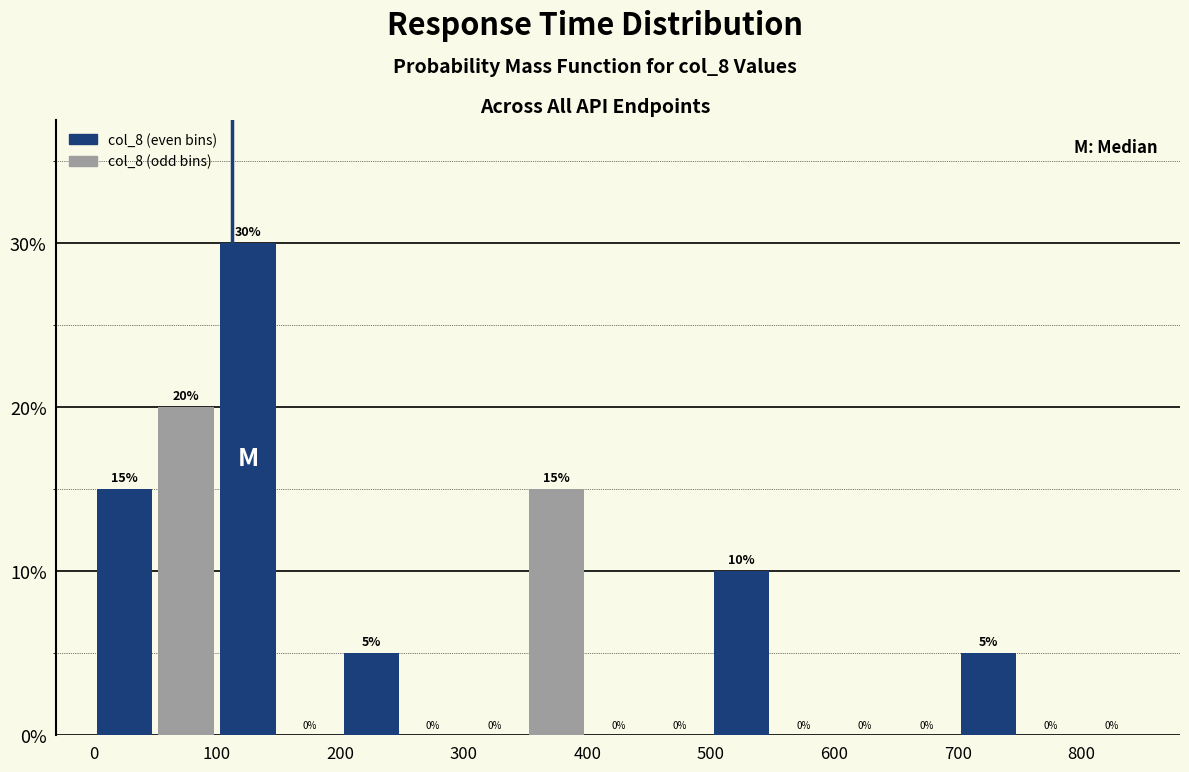

Reading left to right, list every bar in this chart as the range it spans on the x-axis followed by its height.

0 to 50: 15
50 to 100: 20
100 to 150: 30
150 to 200: 0
200 to 250: 5
250 to 300: 0
300 to 350: 0
350 to 400: 15
400 to 450: 0
450 to 500: 0
500 to 550: 10
550 to 600: 0
600 to 650: 0
650 to 700: 0
700 to 750: 5
750 to 800: 0
800 to 850: 0